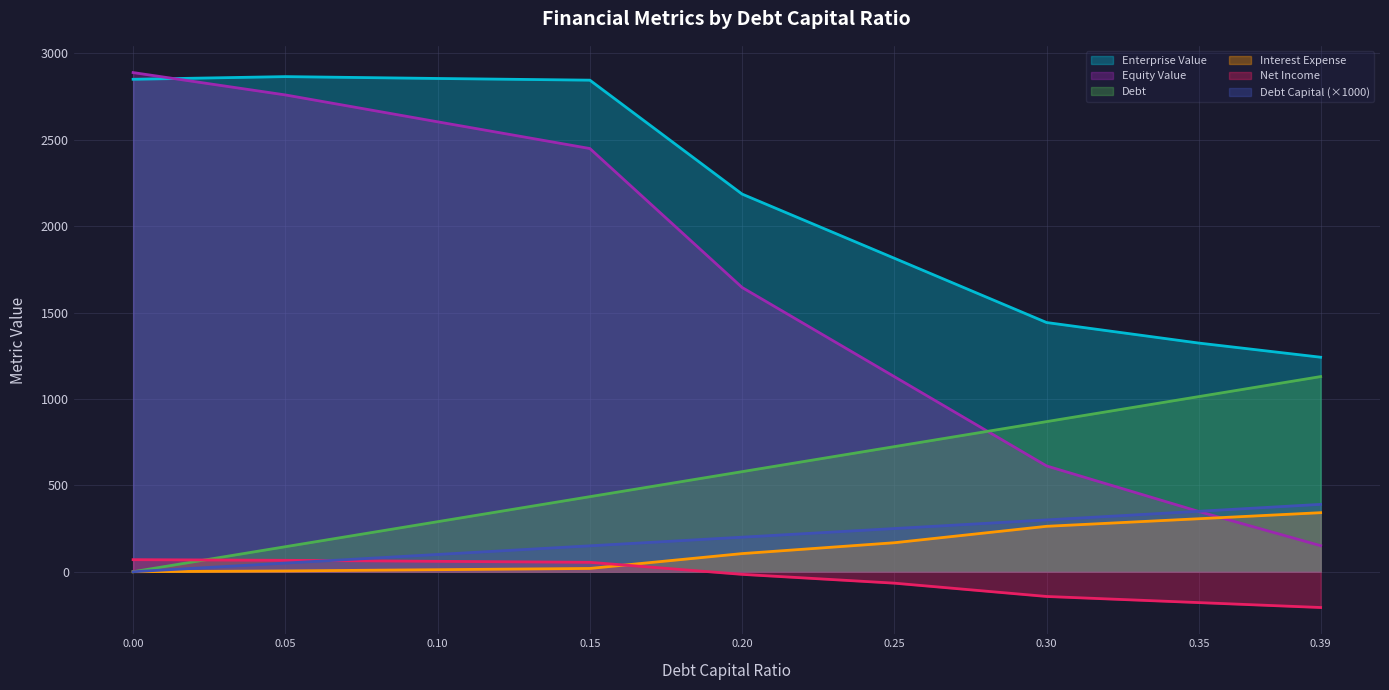

What position from the left is 0.0?

1